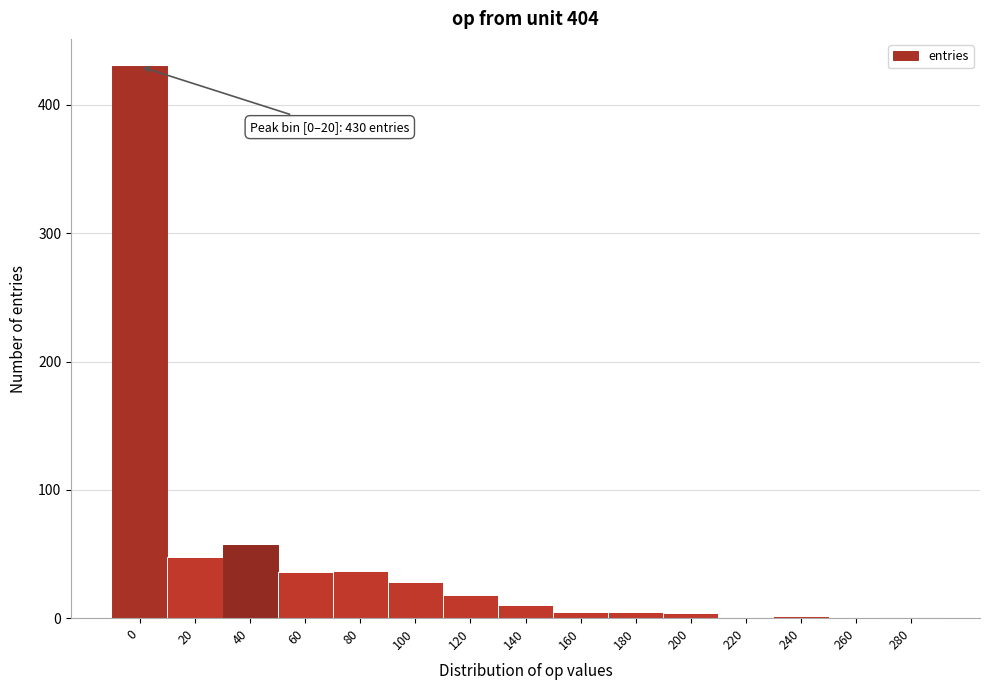

What is the greatest value displayed?

430